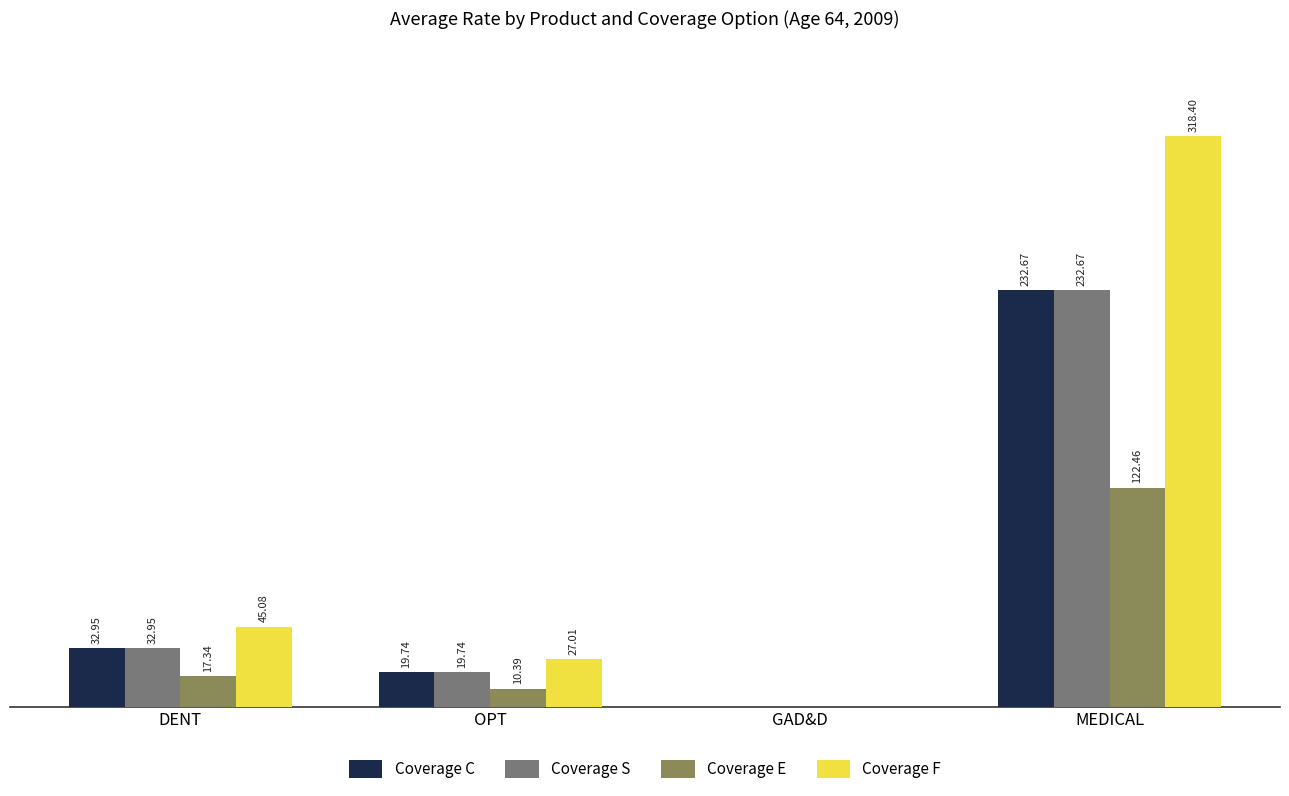

At which category is the sum across all series the highest?

MEDICAL